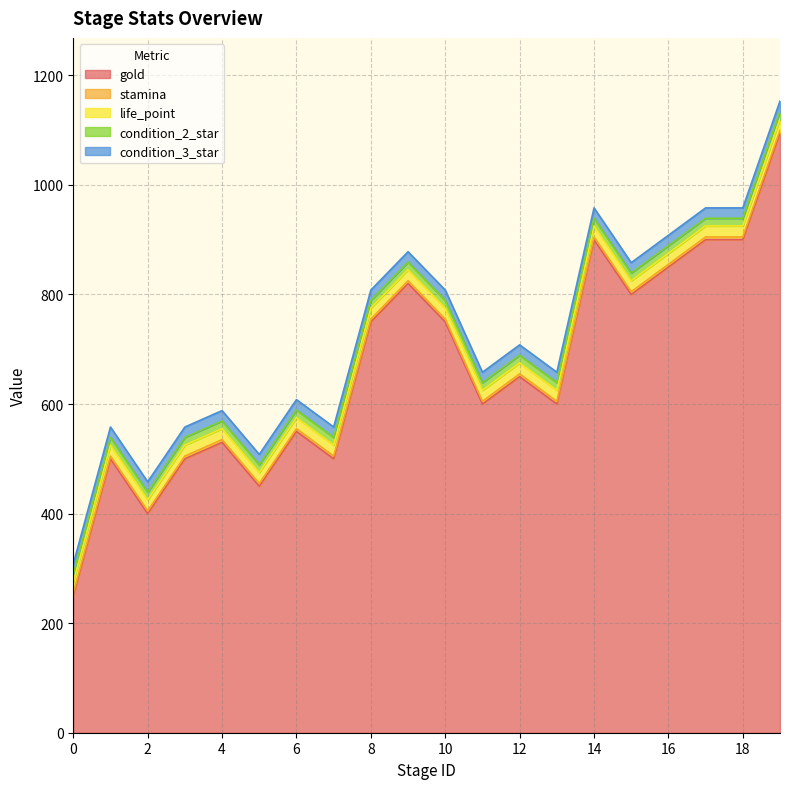

What are all the series names shown in the legend?

gold, stamina, life_point, condition_2_star, condition_3_star